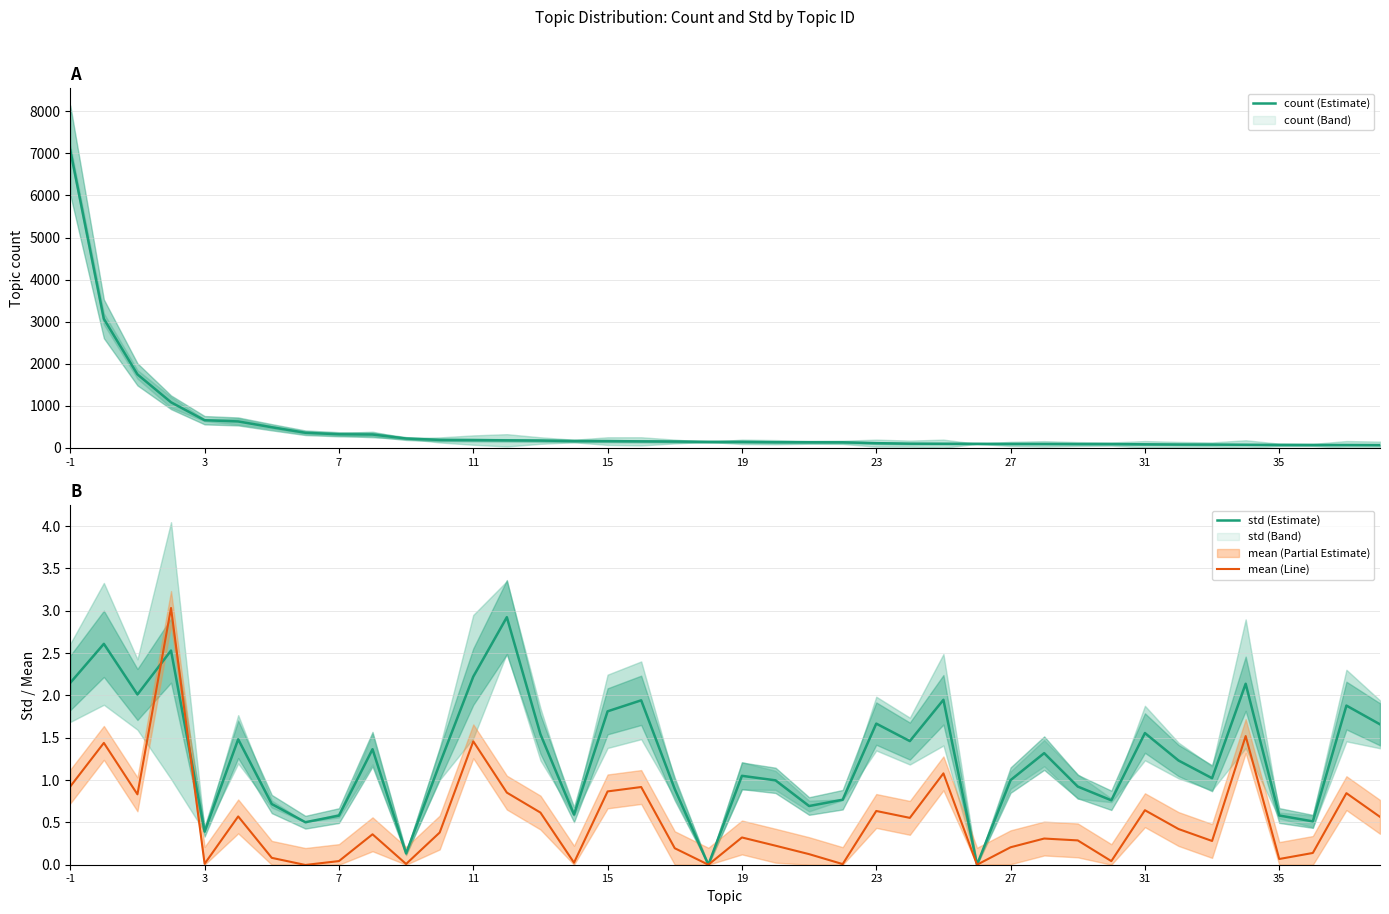

The mean (Line) series shows 0.2 at 21. True or false?

True